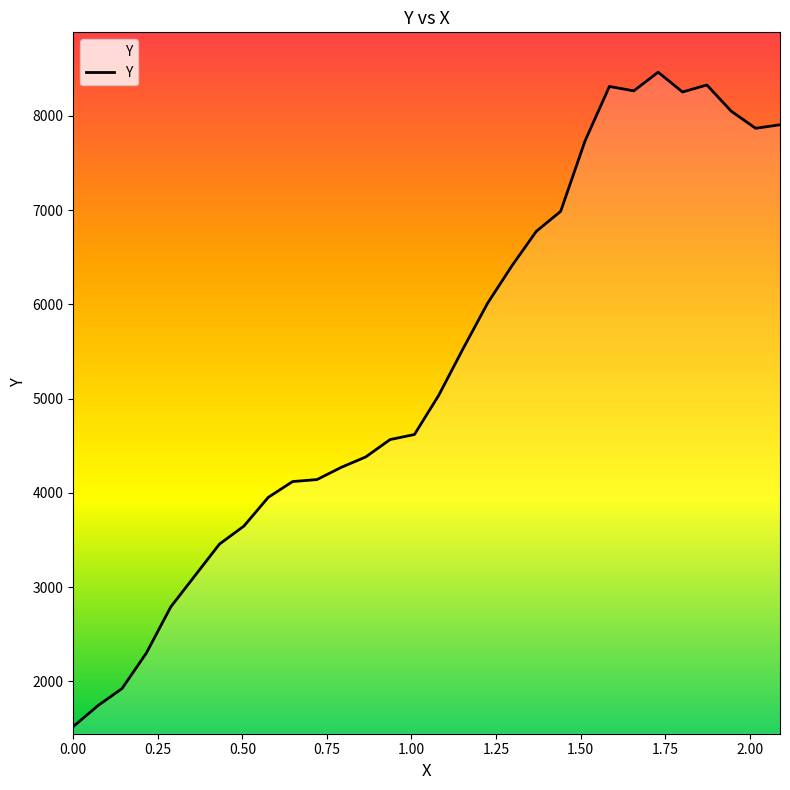

Count the number of values greater than 5036.

15